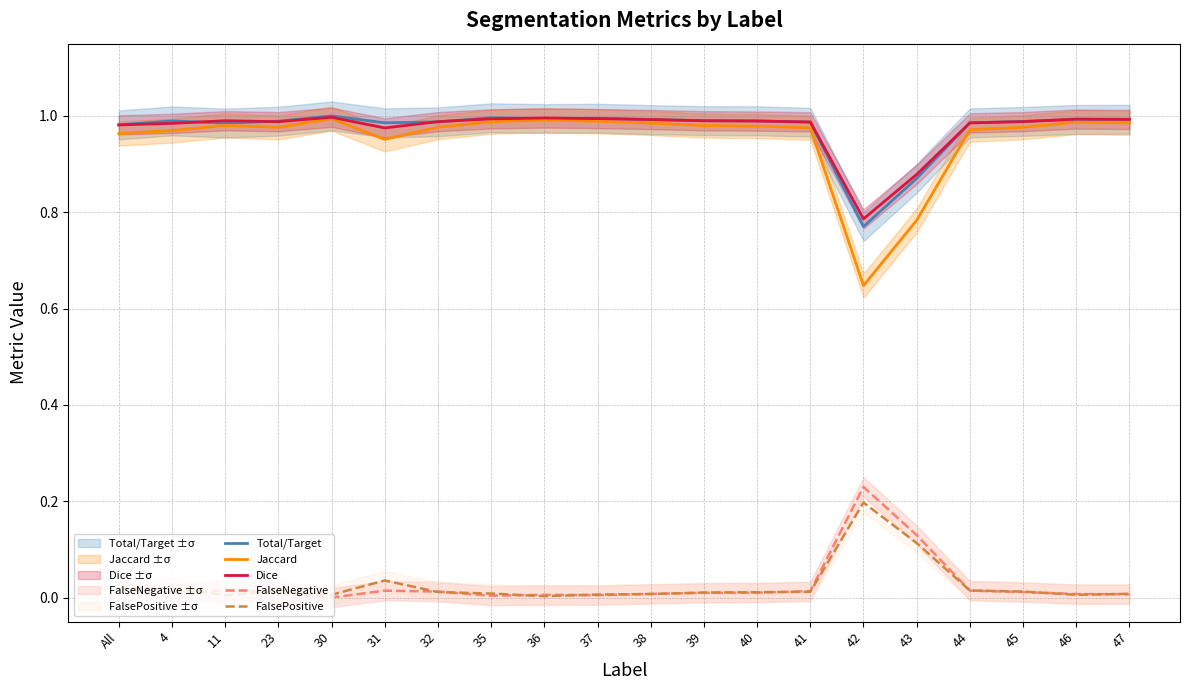

How many interior local valleys does the FalseNegative series have?

4